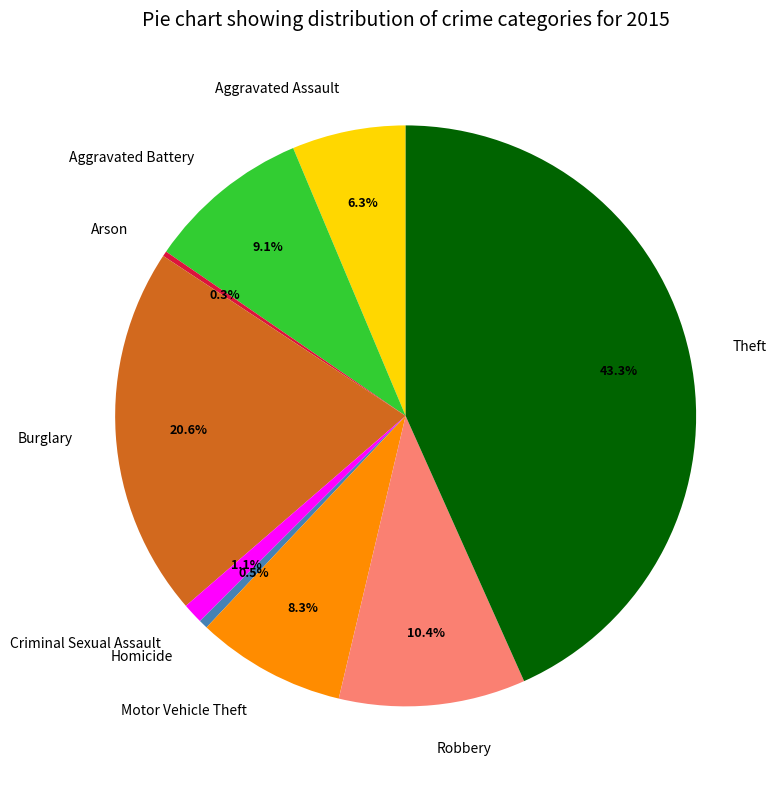

Is it true that Criminal Sexual Assault is 1% of the pie?

True